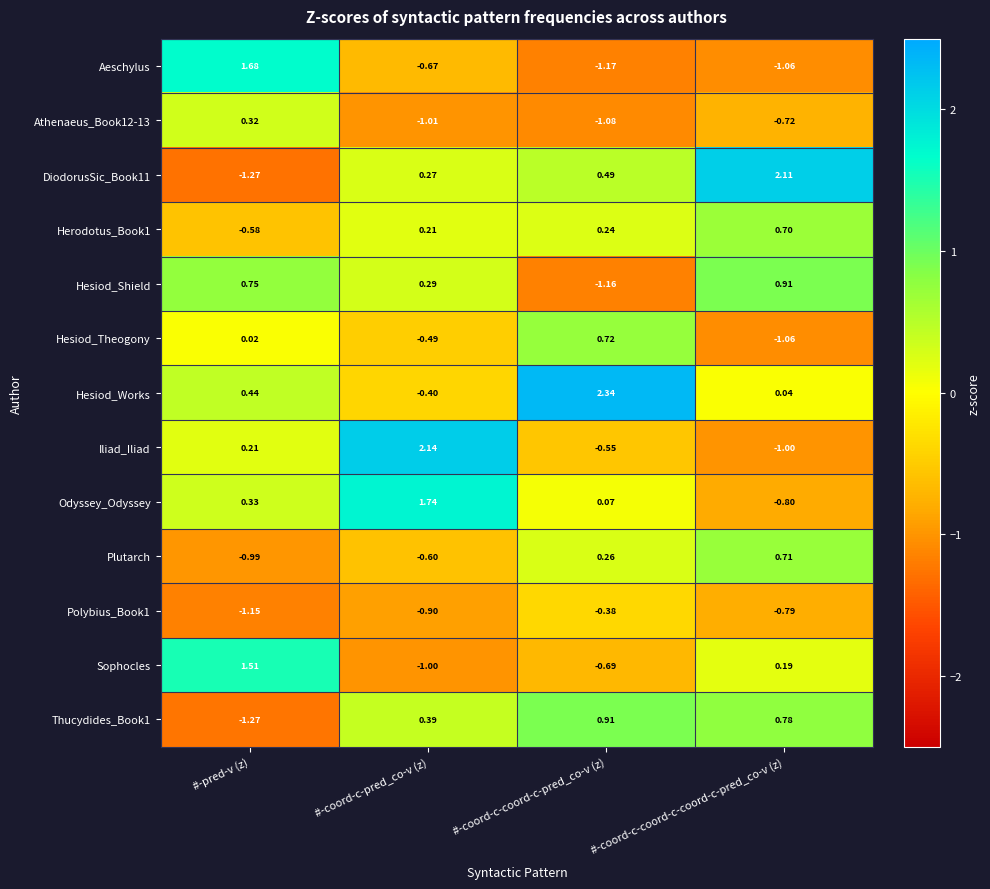

At which category does the chart reach its minimum across all series?

#-pred-v (z)